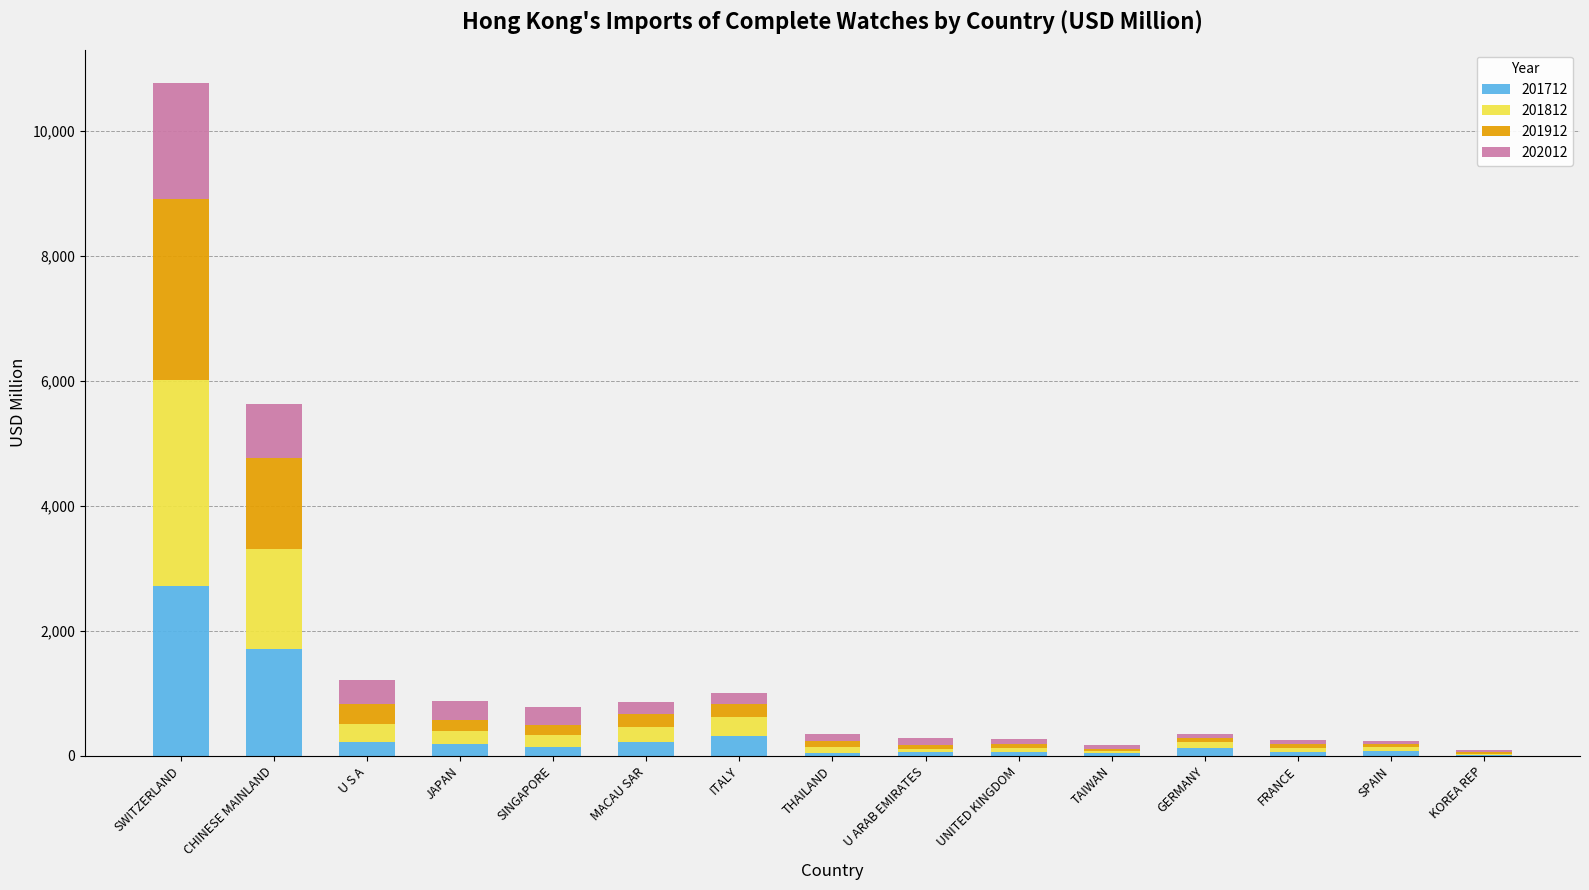

What are all the series names shown in the legend?

201712, 201812, 201912, 202012